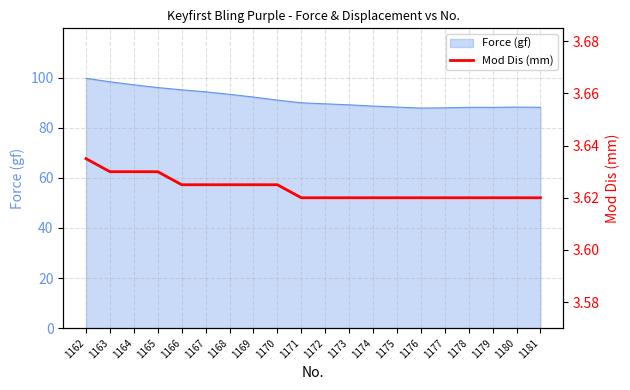

Reading left to right, extract all data points from this chart.

3.6	3.6	3.6	3.6	3.6	3.6	3.6	3.6	3.6	3.6	3.6	3.6	3.6	3.6	3.6	3.6	3.6	3.6	3.6	3.6